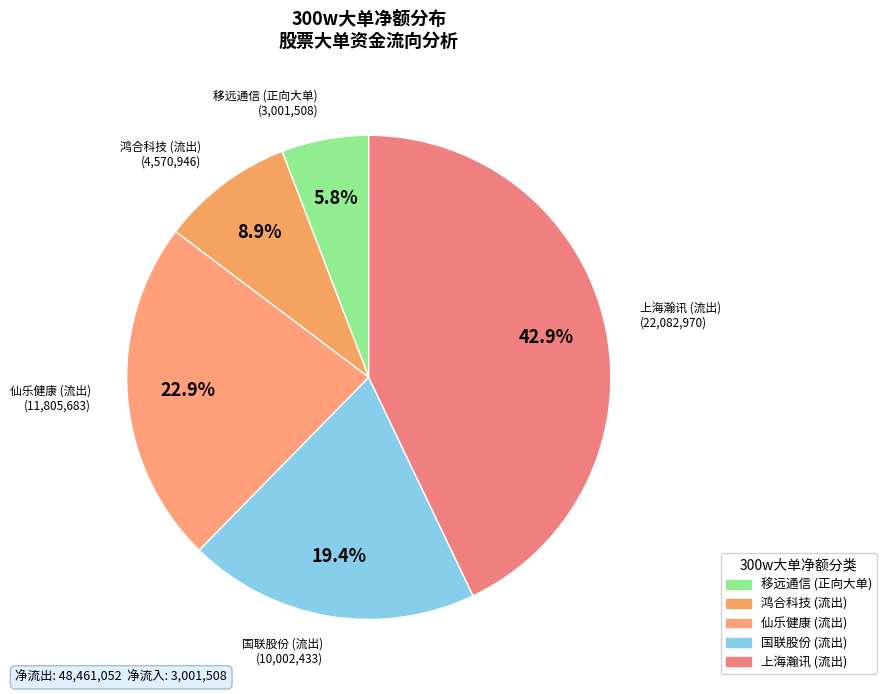

Count the number of slices in the pie.

5